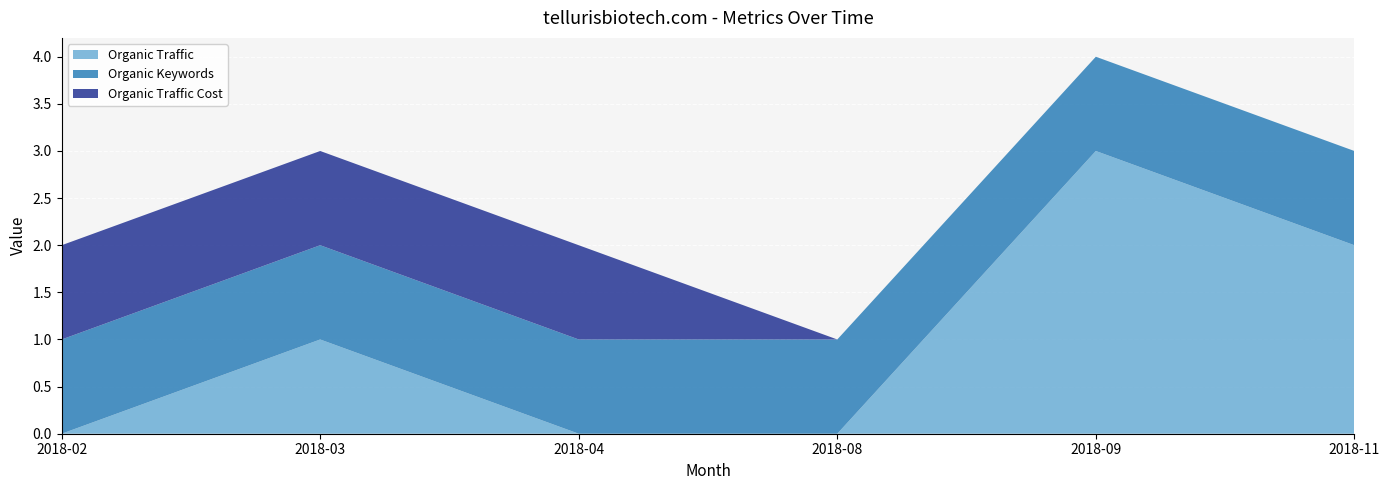

What is the maximum value for Organic Traffic?

3